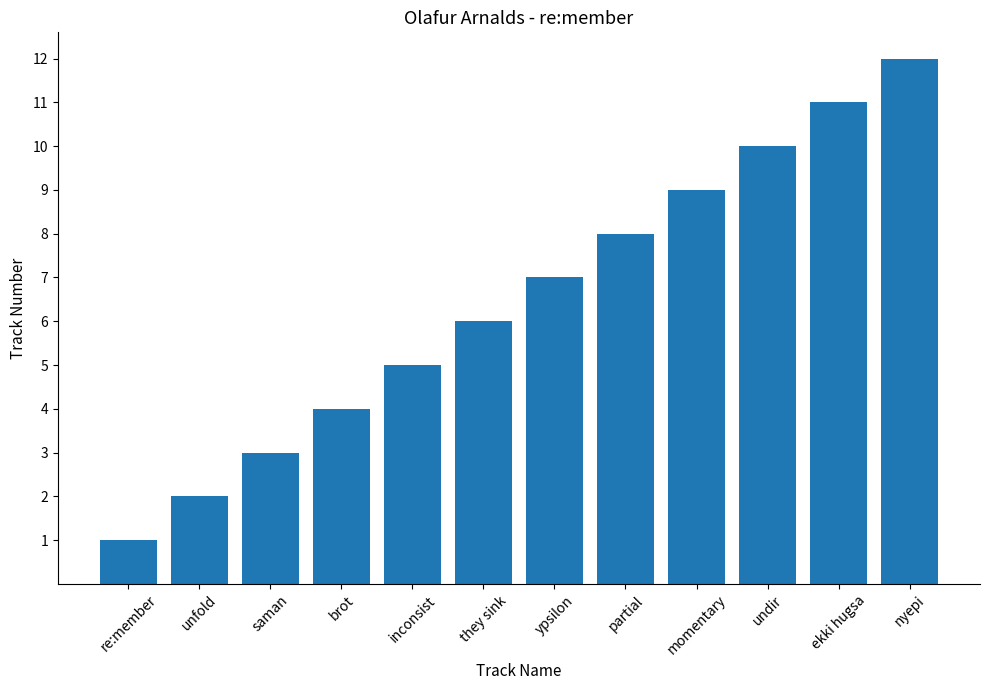

The value at ekki hugsa is 11. True or false?

True